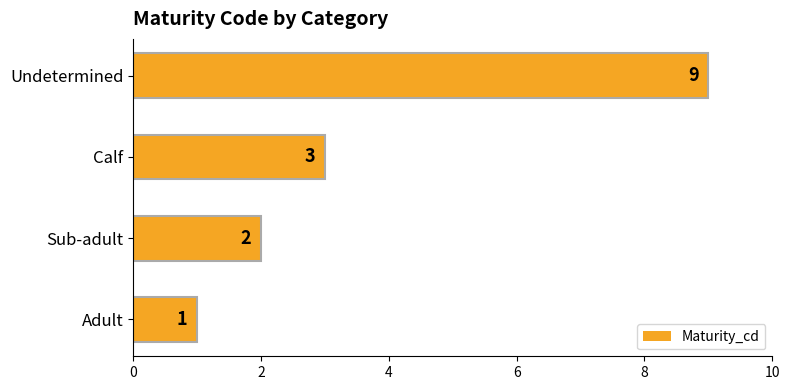

Which has a higher value, Adult or Calf?

Calf